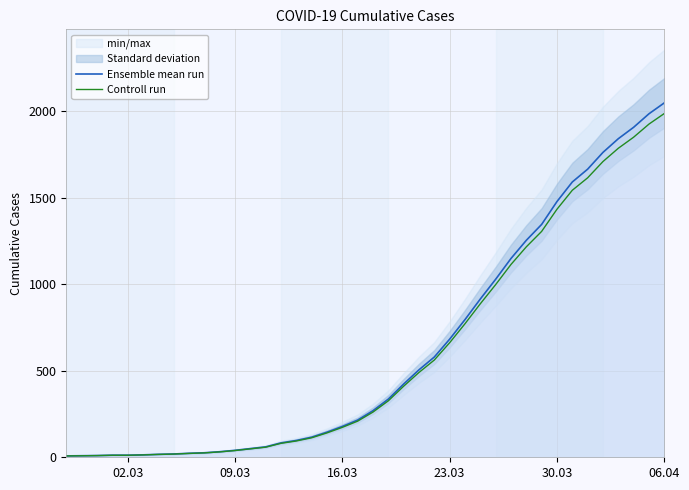

What is the maximum value for Controll run?

1985.6